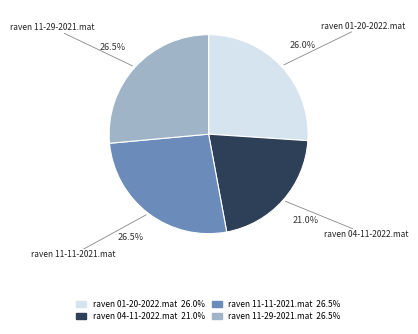

Count the number of slices in the pie.

4